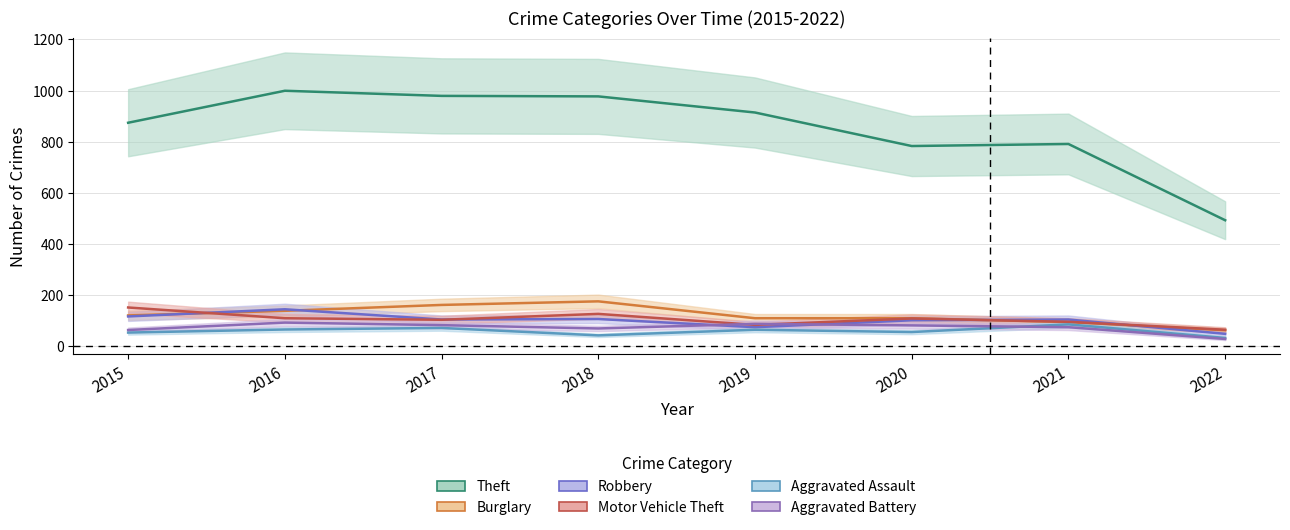

Rank the categories by Motor Vehicle Theft value from highest to lowest.

2015, 2018, 2016, 2020, 2017, 2021, 2019, 2022